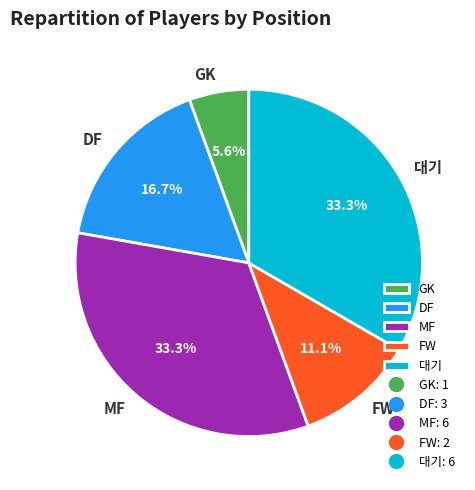

Is it true that FW is 11% of the pie?

True